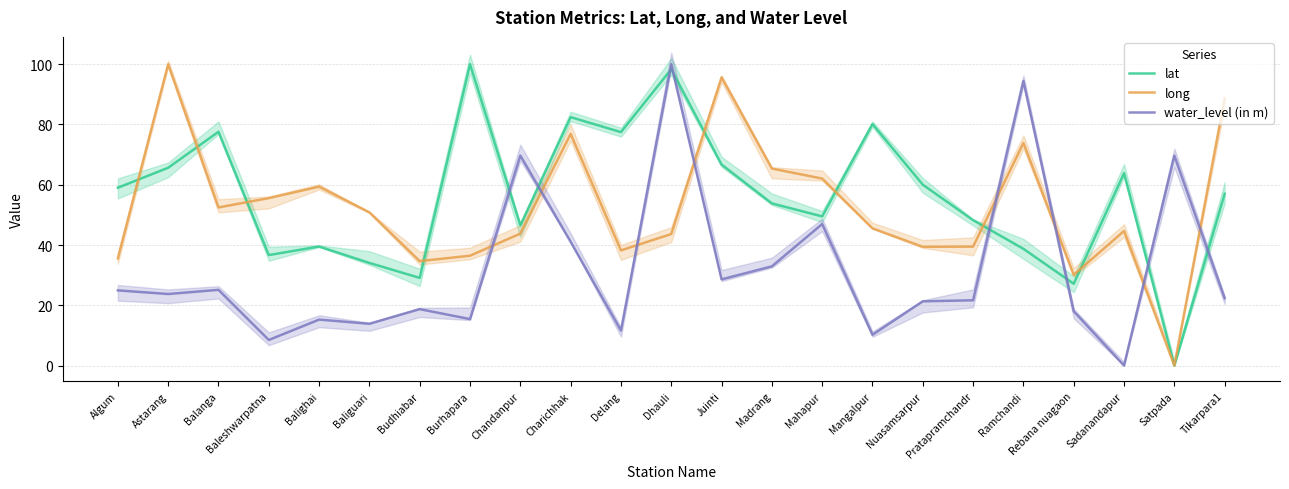

Where does the water_level (in m) series first go above 22?

Algum